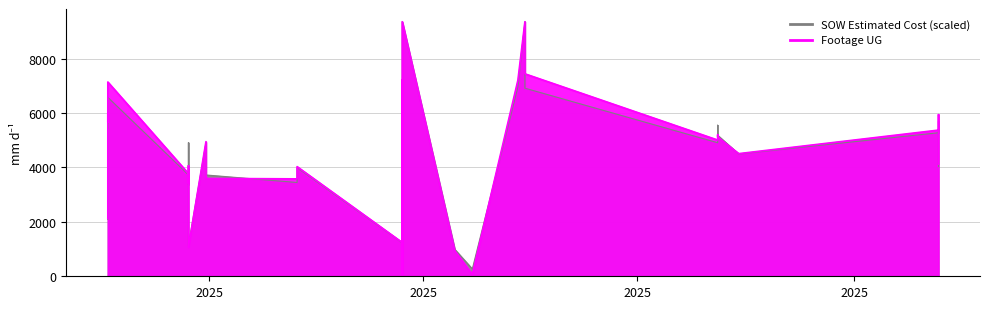

The SOW Estimated Cost (scaled) series shows 4463.6 at 2025-04-25. True or false?

False